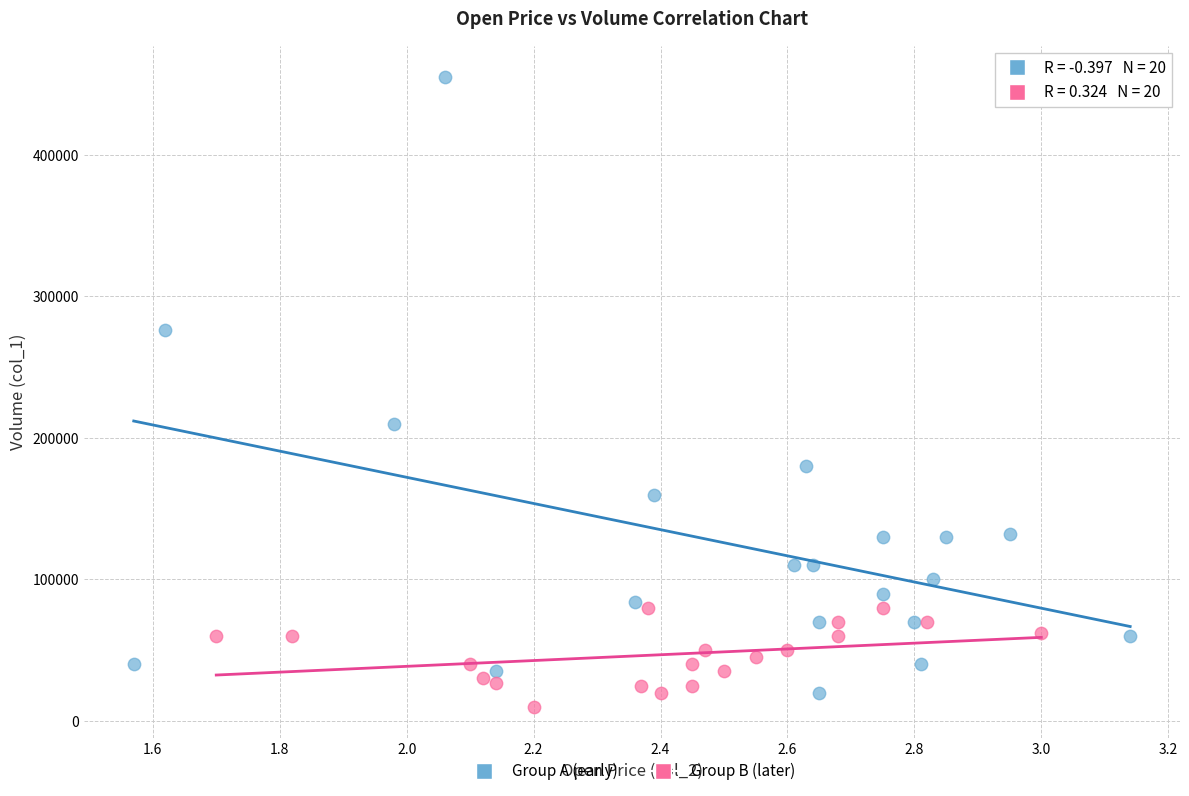

What are all the series names shown in the legend?

Group A (early), Group B (later)